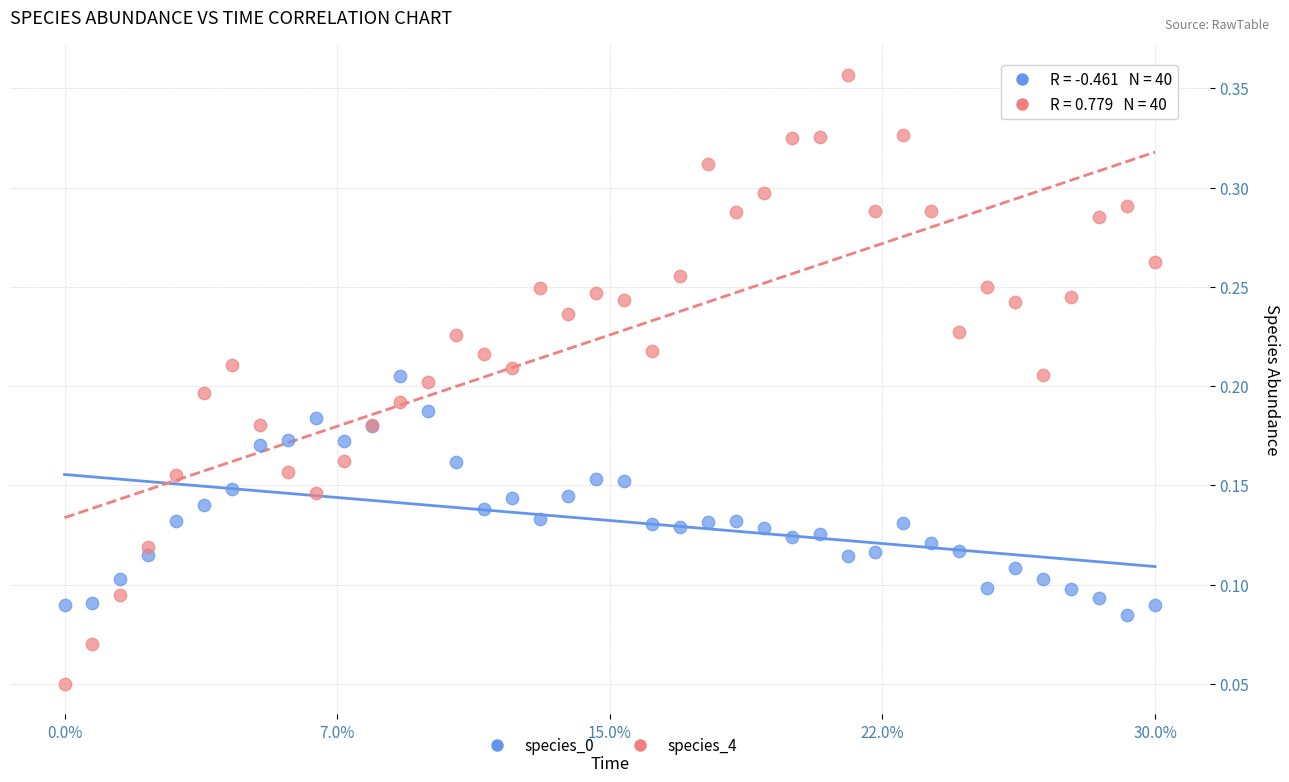

Which series reaches the minimum Y coordinate?

species_4